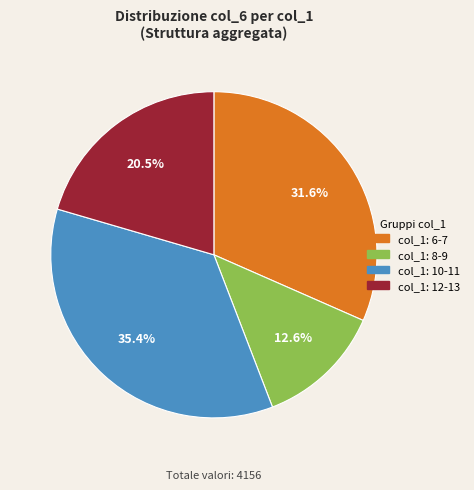

Is there any slice that represents more than half of the pie?

No